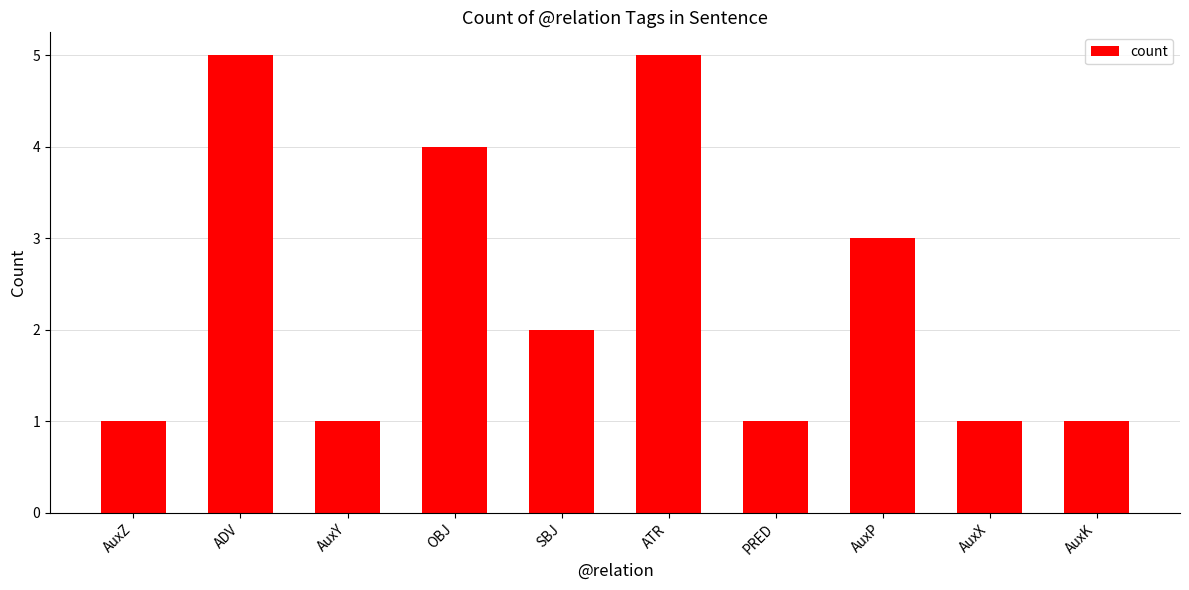

What is the smallest value displayed?

1